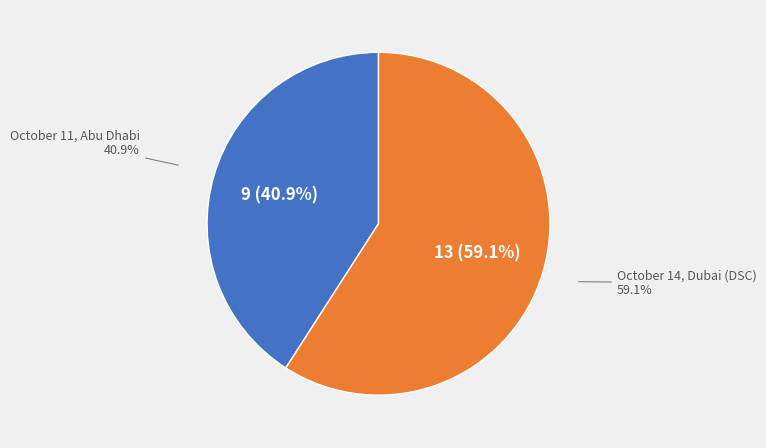

Rank the categories by value from highest to lowest.

October 14, Dubai (DSC), October 11, Abu Dhabi